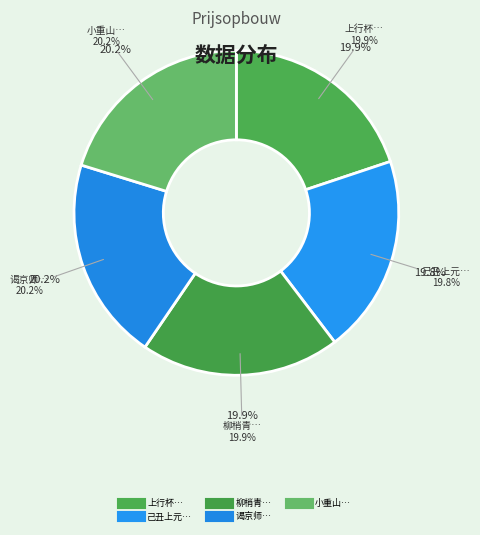

What is the change in value from 上行杯 淹城夜饮寄硷斋旬前京中未遇 to 己丑上元一首硷斋批以深心二字戏拈为韵?

-2119